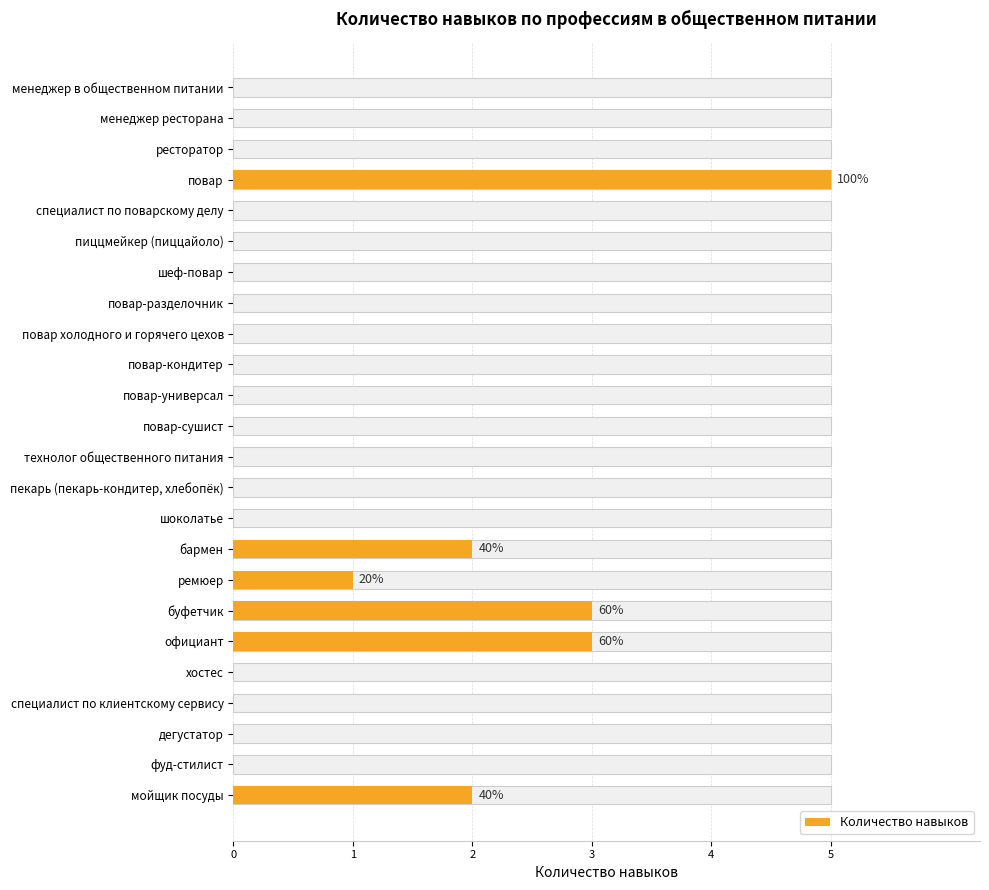

What is the difference between the values at бармен and фуд-стилист?

2